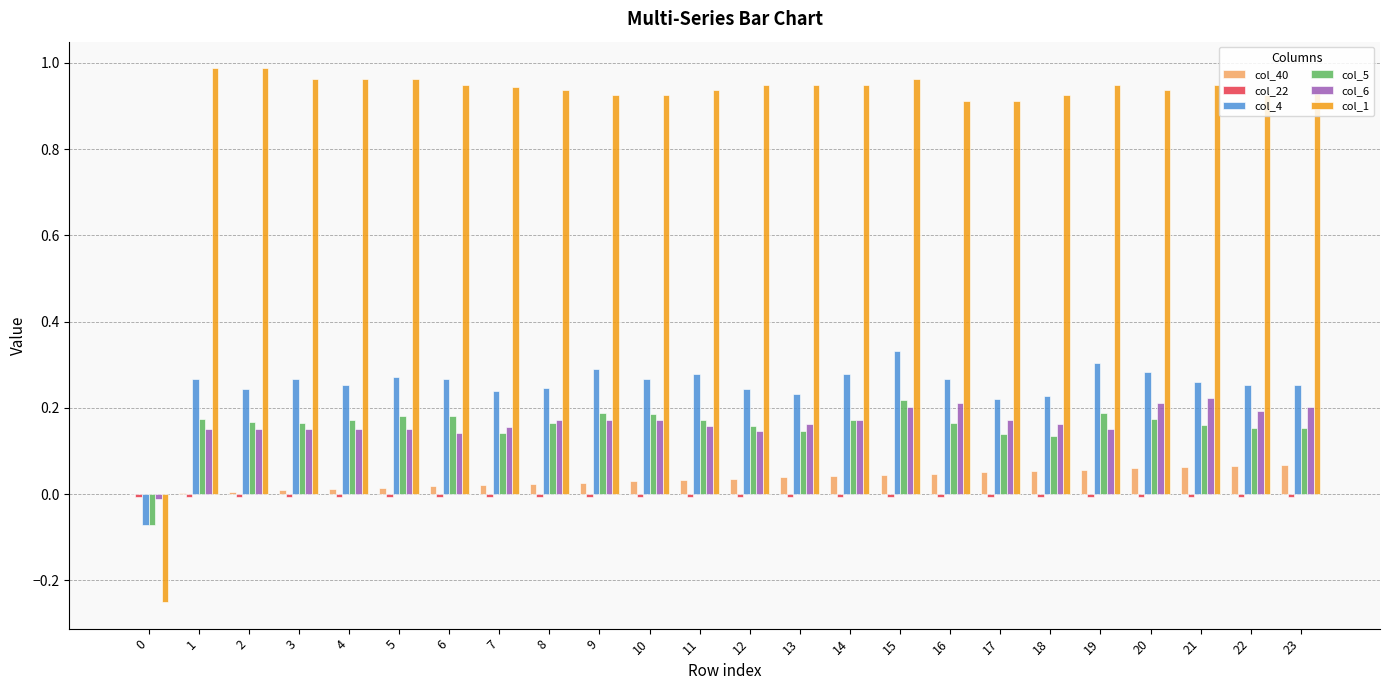

Is it true that col_1 equals 0.9 at 20?

True